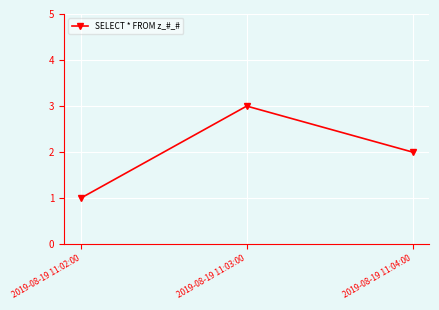

Which has a higher value, 2019-08-19 11:02:00 or 2019-08-19 11:04:00?

2019-08-19 11:04:00